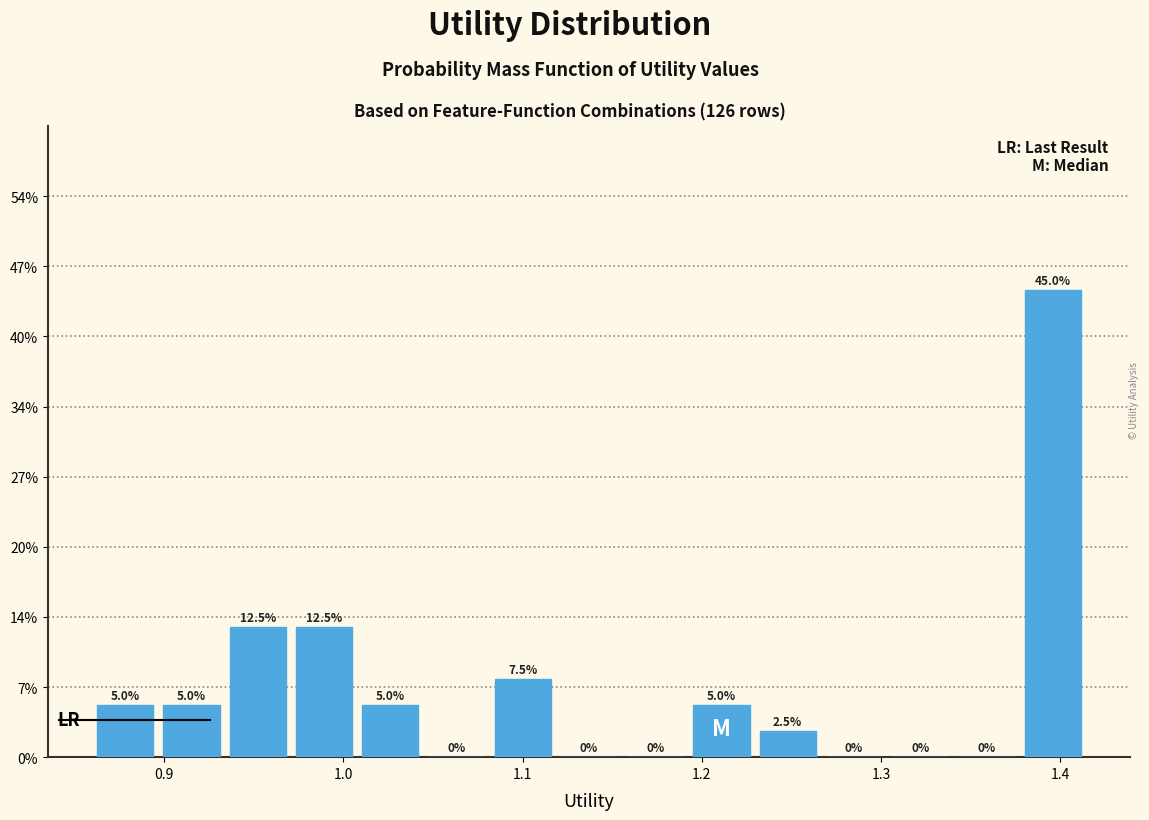

Around what value on the x-axis is the tallest bar? Give the approximate position of its centre, as read against the axis.

1.40